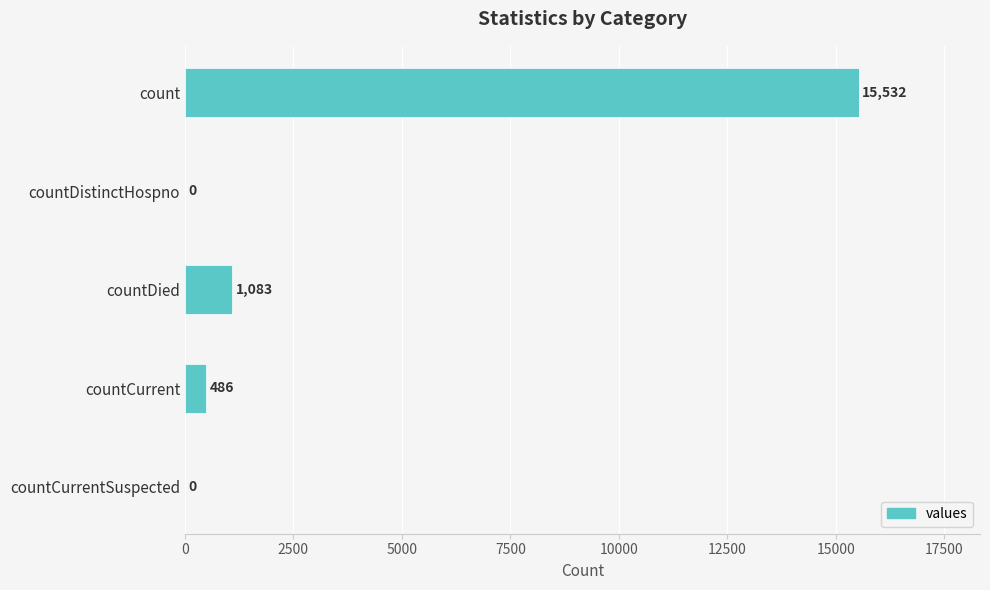

What is the sum of the values at countCurrentSuspected and countCurrent?

486